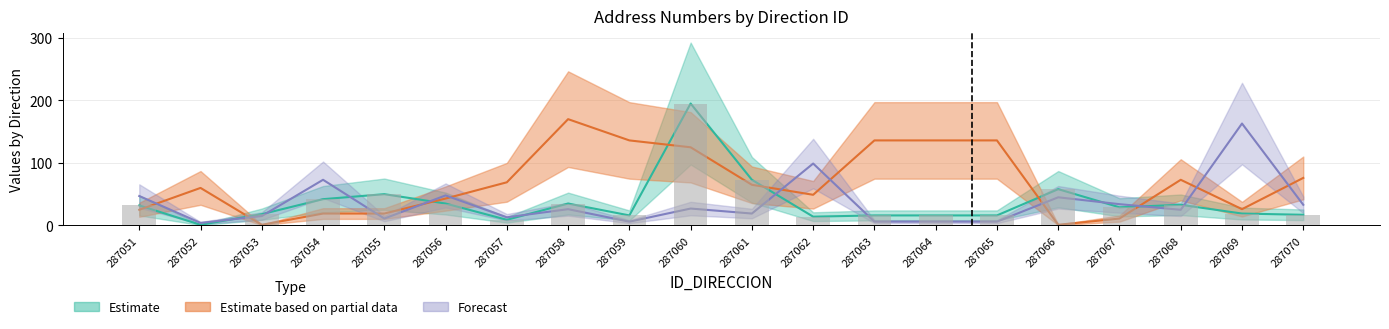

At which label is NUMERO_VIA_GENERADORA closest to 98?

287061